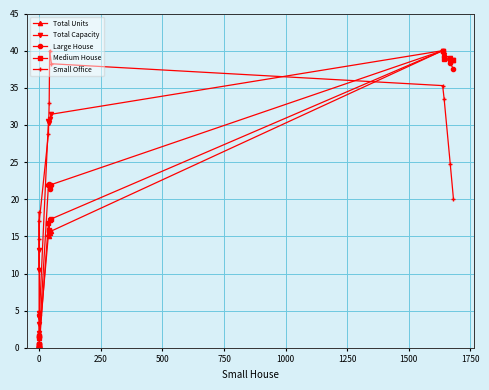

How many data points does each series have?

16